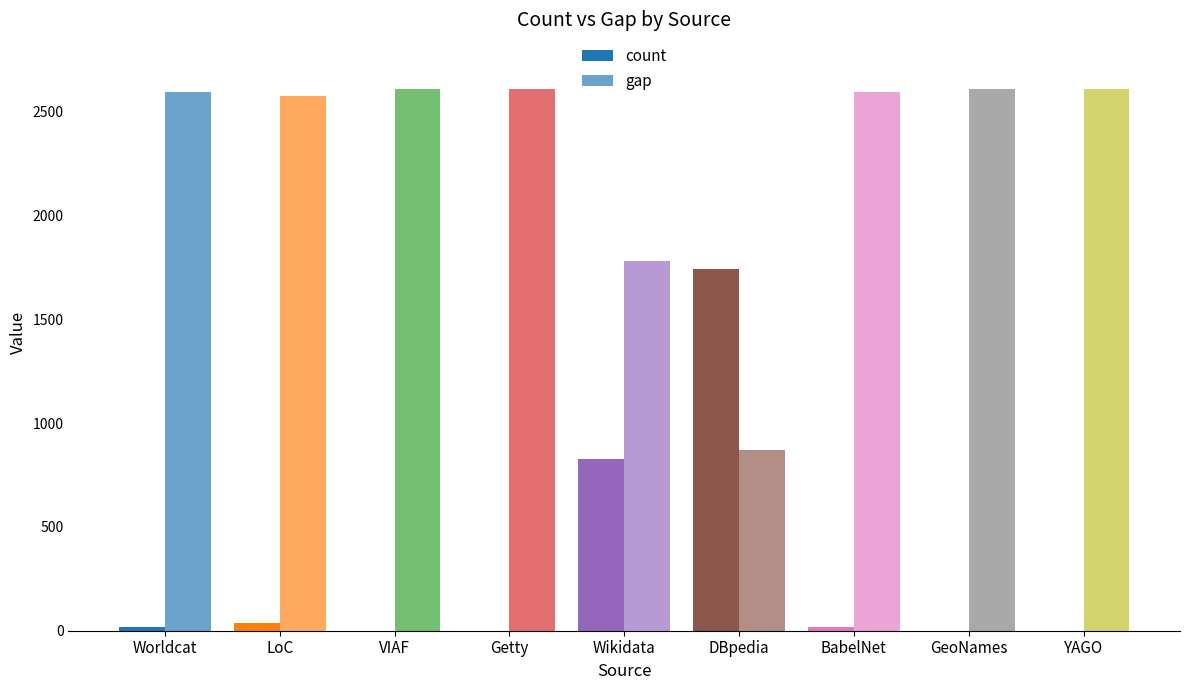

Are the bars horizontal?

No